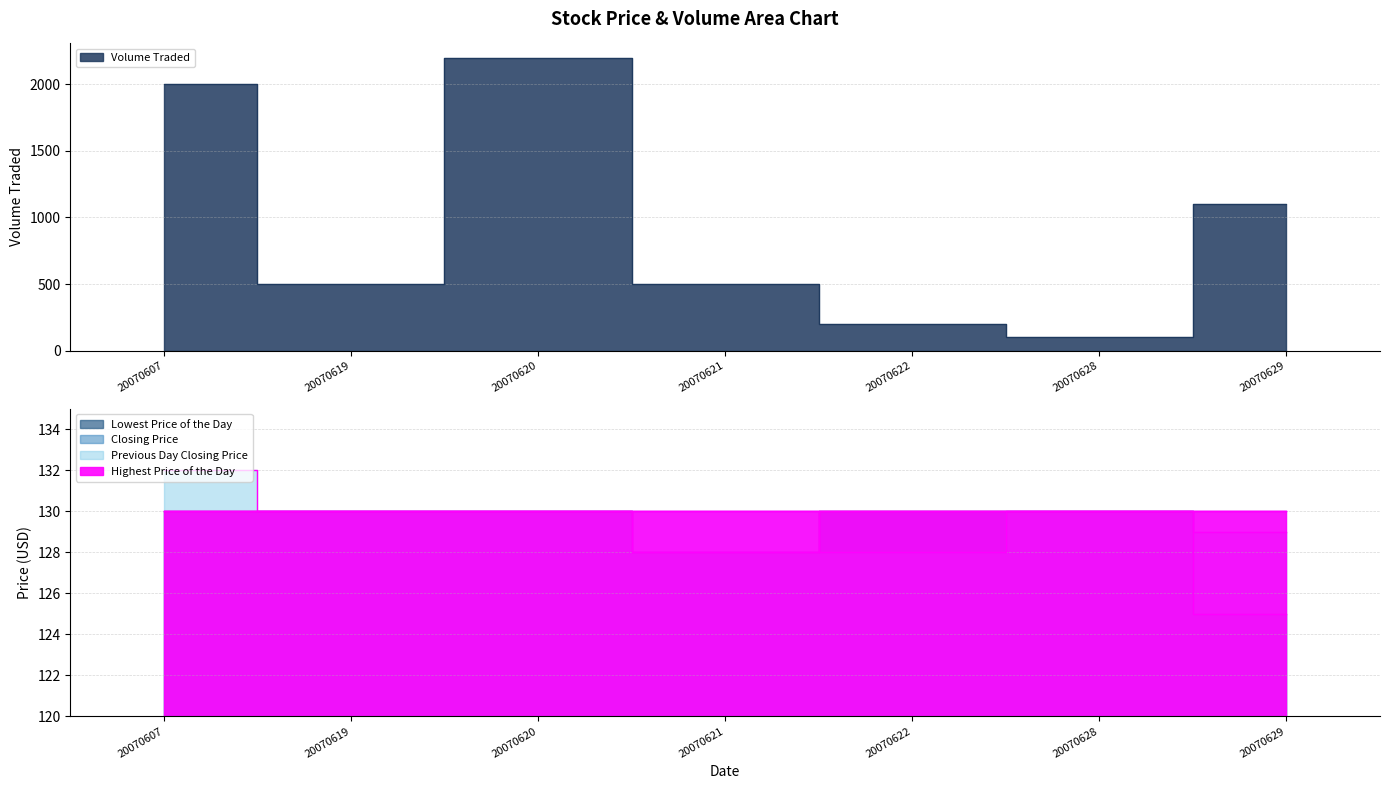

At which category is the sum across all series the highest?

20070620